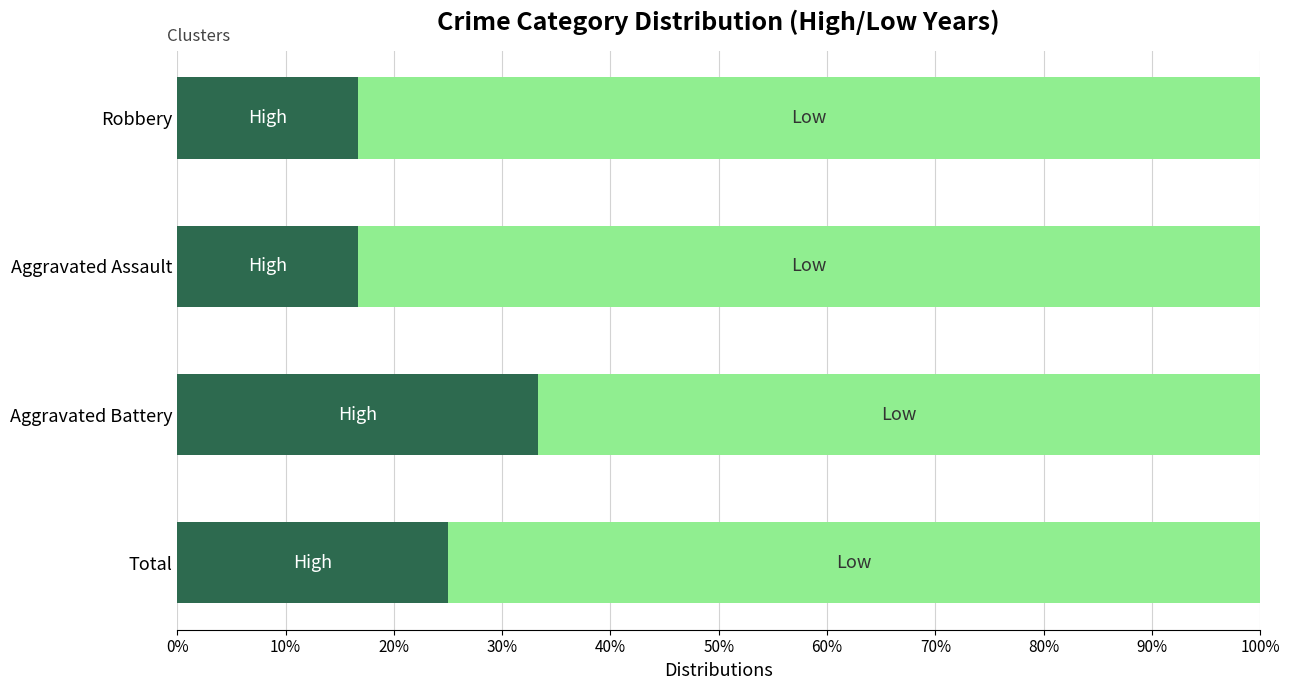

What is the total value across all series at Aggravated Assault?

100.0